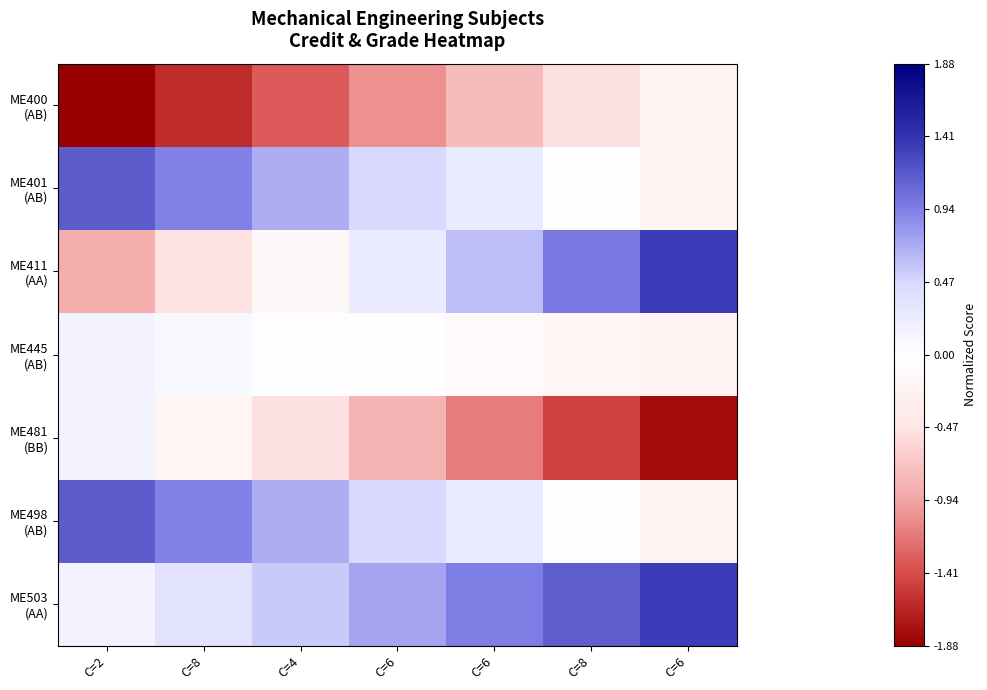

At which category does the chart reach its peak across all series?

C=6